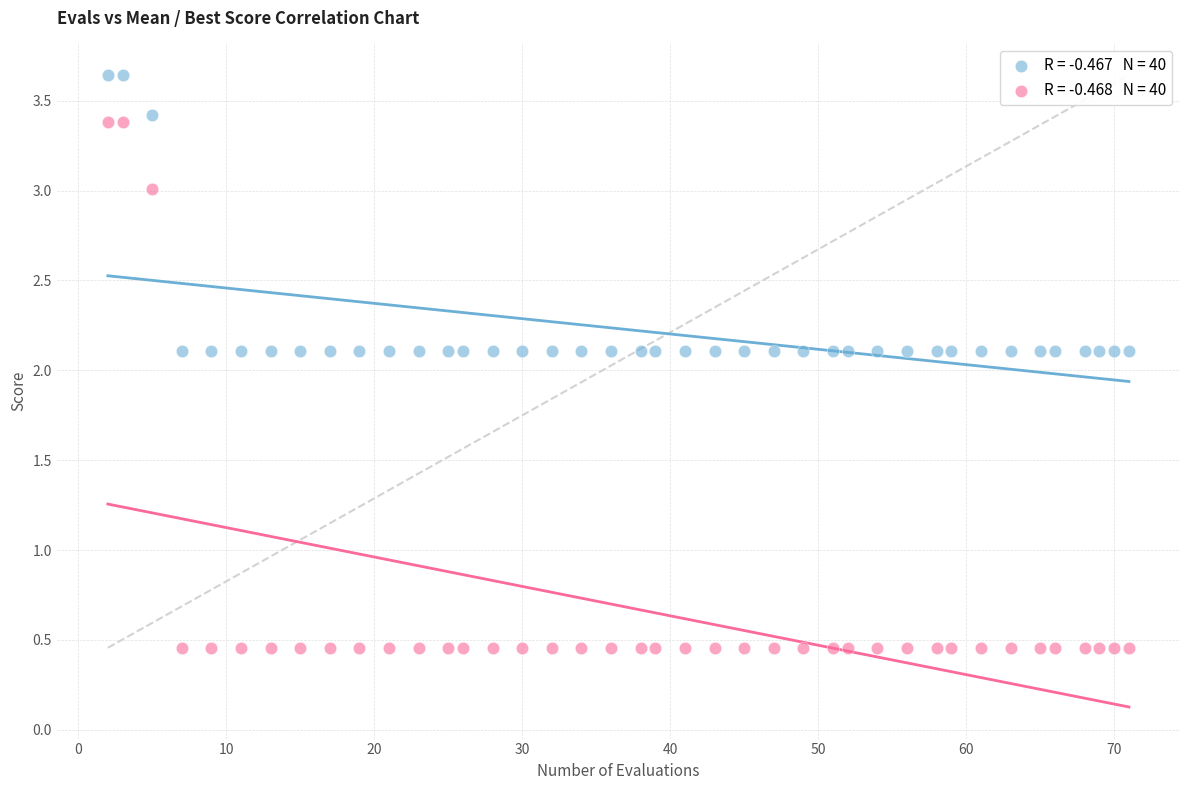

Across all data points, what is the range of Y values (max minus min)?

3.2